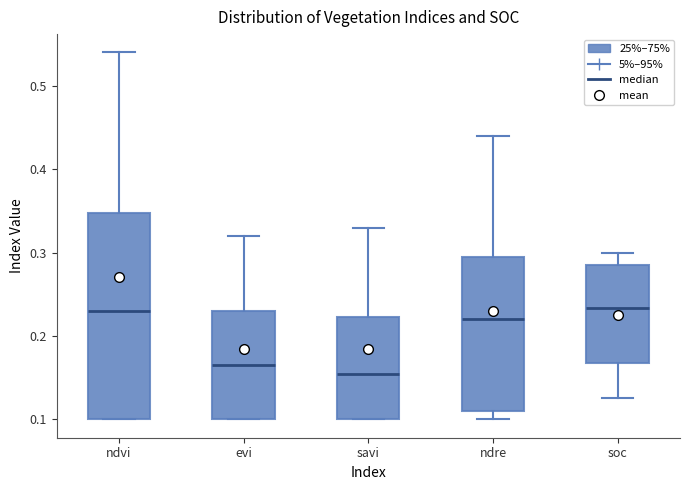

Where is the upper edge of the box for savi on the y-axis? The values are not printed on the chart, so give them approximately, as read against the axis.

0.22